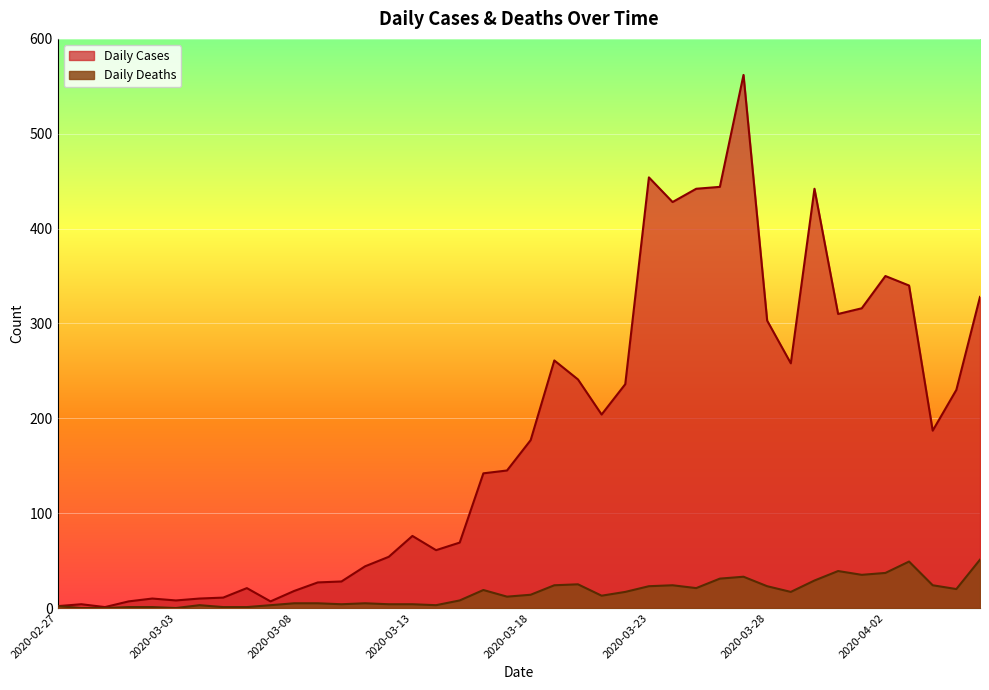

The Daily Deaths series shows 39 at 2020-03-20. True or false?

False